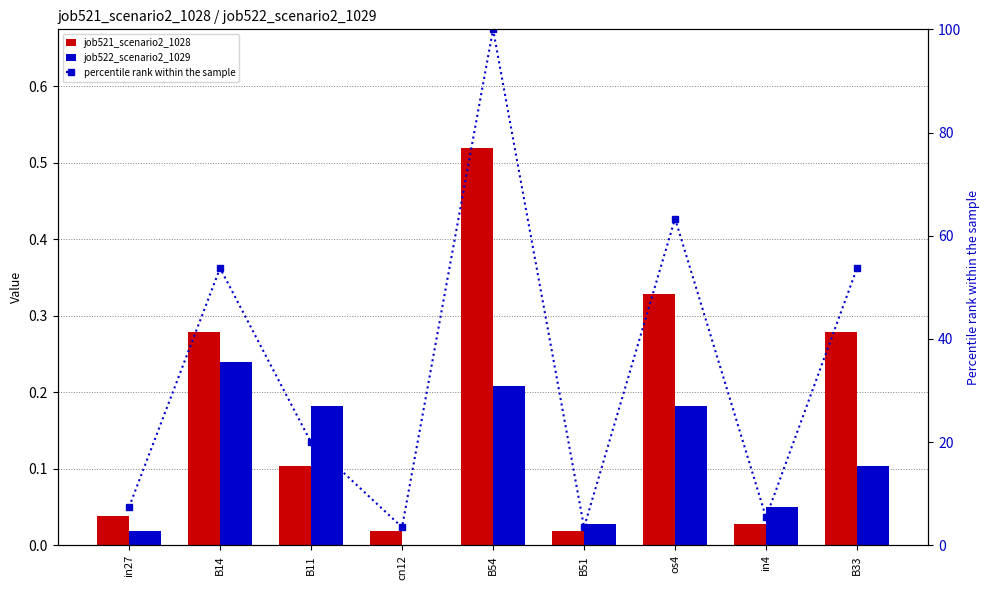

What is the total value across all series at cn12?

3.5